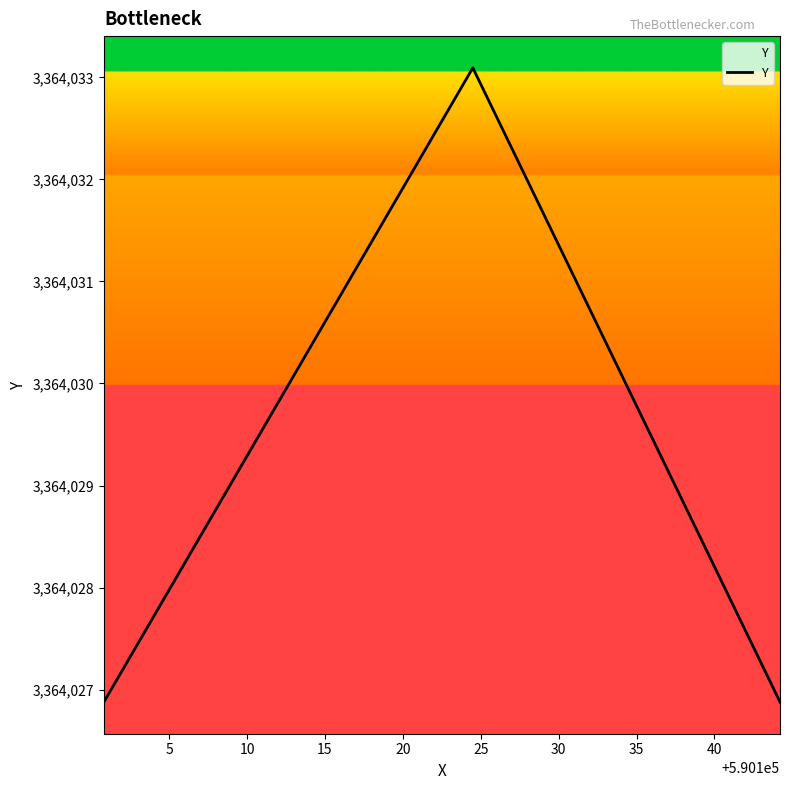

What is the average value?

3364029.0